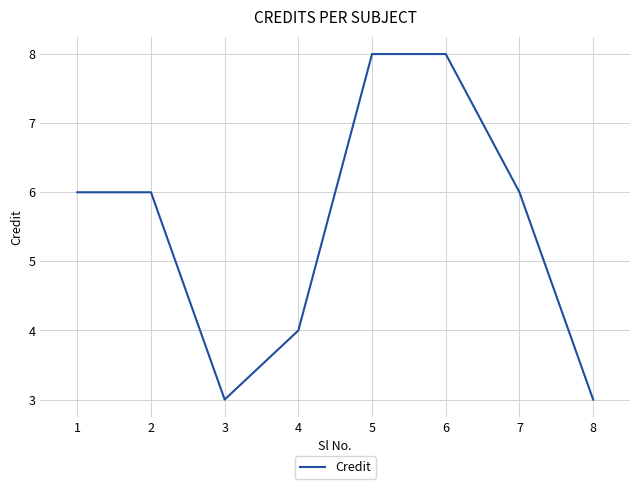

What is the sum of the values at 5 and 1?

14